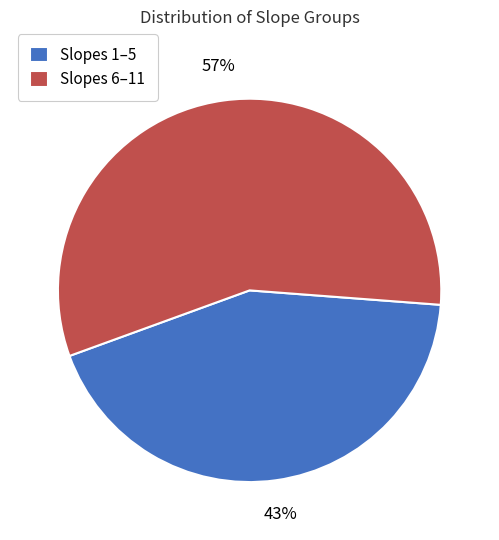

What is the ratio of the value at Slopes 1–5 to the value at Slopes 6–11?

0.8